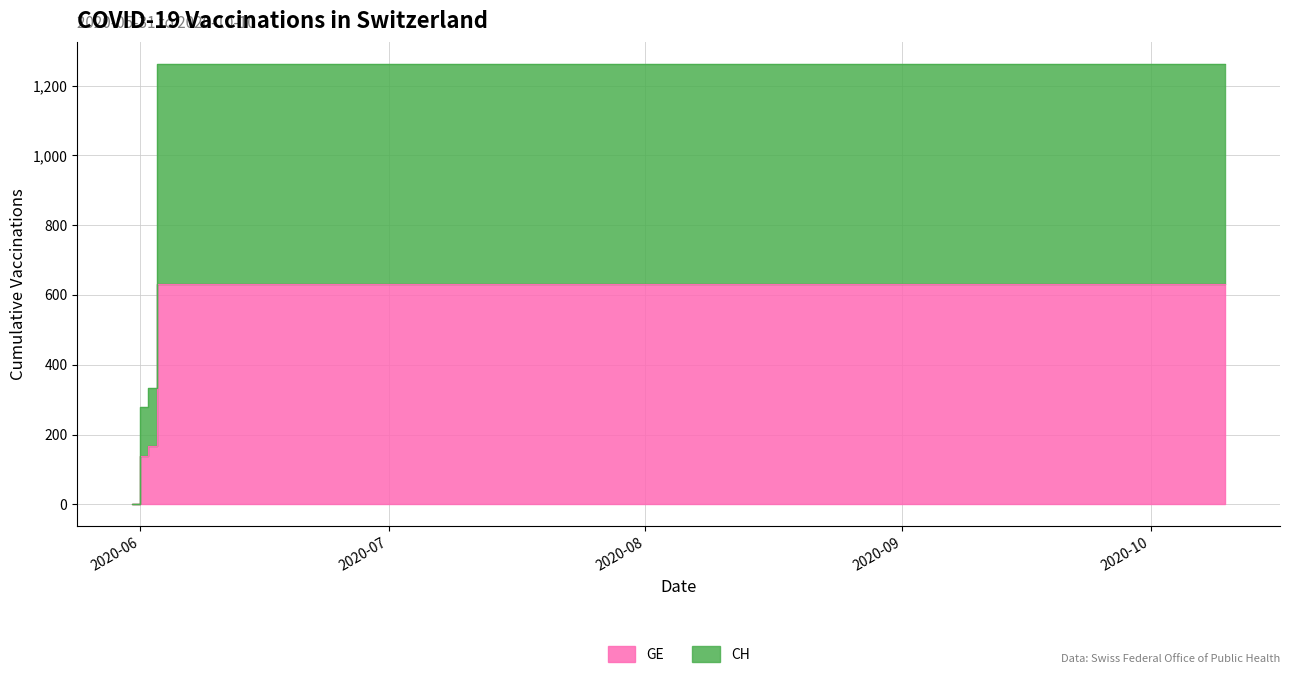

True or false: GE and CH cross at least once.

False